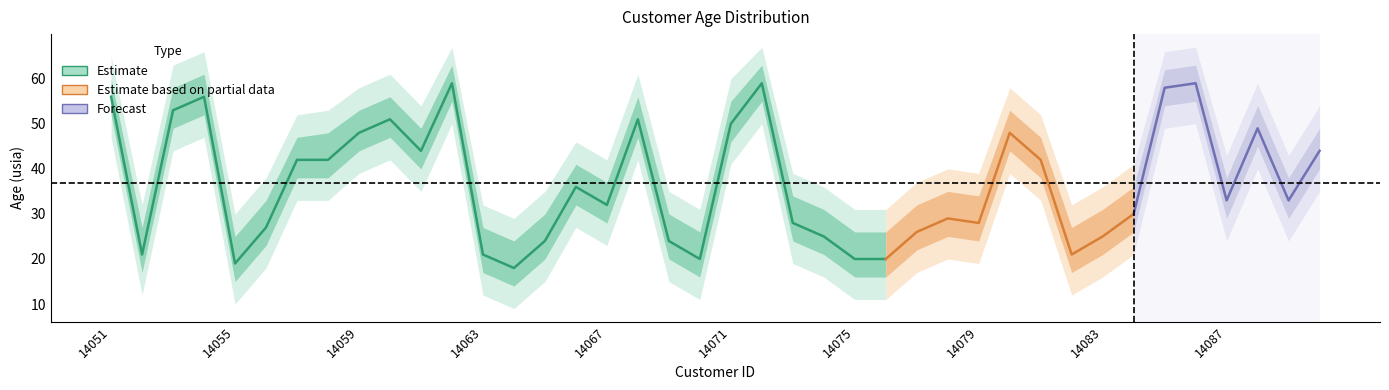

Which label corresponds to the largest value in the chart?

14062